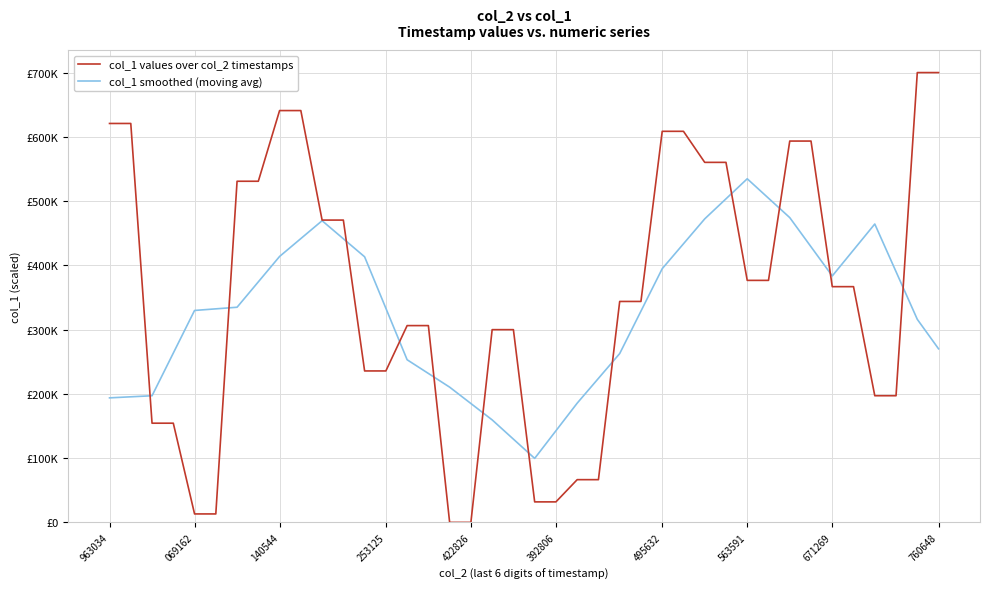

Does the chart have visible grid lines?

Yes